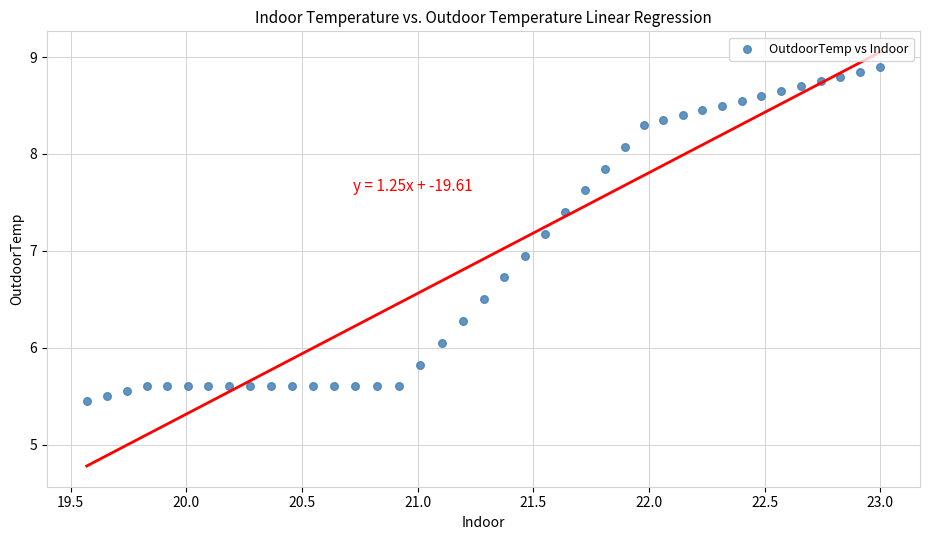

What is the range of X values (max minus min)?

3.4